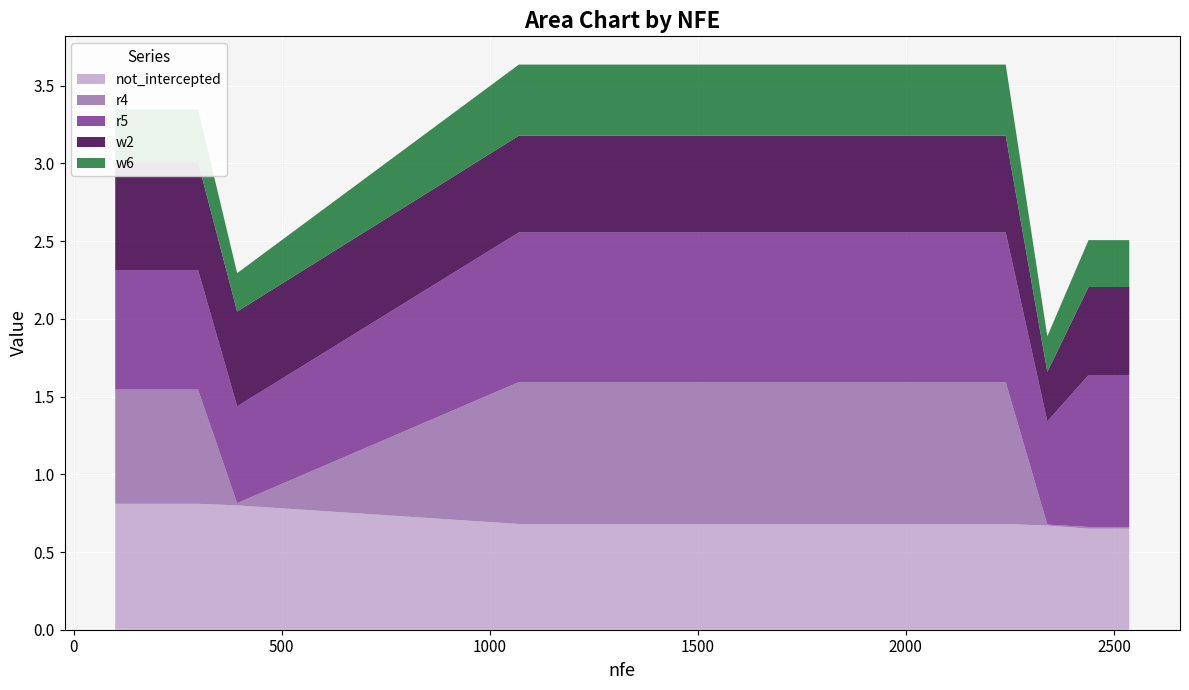

Reading right to left, list all the values displayed in this chart.

not_intercepted: 0.7	0.7	0.7	0.7	0.7	0.7	0.7	0.7	0.7	0.7	0.7	0.7	0.7	0.7	0.7	0.7	0.8	0.8	0.8	0.8
r4: 0.0	0.0	0.0	0.9	0.9	0.9	0.9	0.9	0.9	0.9	0.9	0.9	0.9	0.9	0.9	0.9	0.0	0.7	0.7	0.7
r5: 1.0	1.0	0.7	1.0	1.0	1.0	1.0	1.0	1.0	1.0	1.0	1.0	1.0	1.0	1.0	1.0	0.6	0.8	0.8	0.8
w2: 0.6	0.6	0.3	0.6	0.6	0.6	0.6	0.6	0.6	0.6	0.6	0.6	0.6	0.6	0.6	0.6	0.6	0.7	0.7	0.7
w6: 0.3	0.3	0.2	0.5	0.5	0.5	0.5	0.5	0.5	0.5	0.5	0.5	0.5	0.5	0.5	0.5	0.2	0.3	0.3	0.3